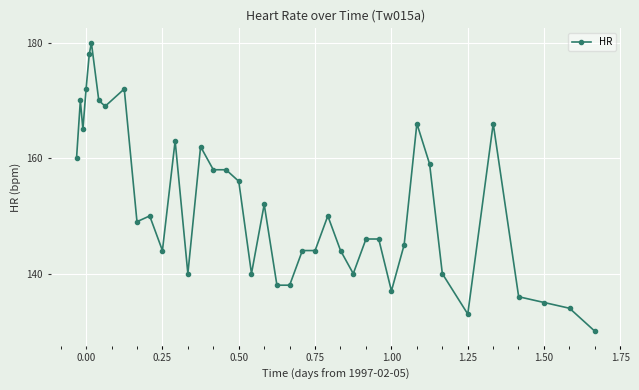

Does the chart display data point markers on the line(s)?

Yes